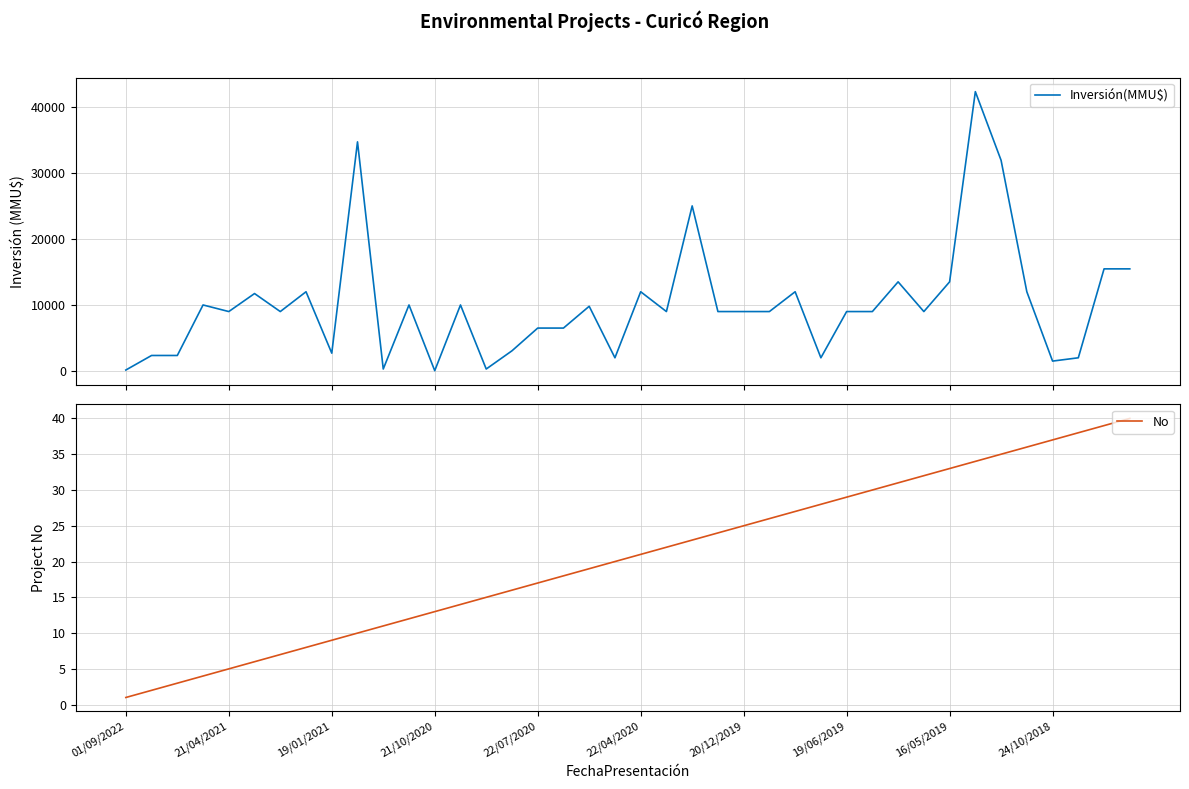

True or false: No and Inversión(MMU$) intersect in this chart.

False